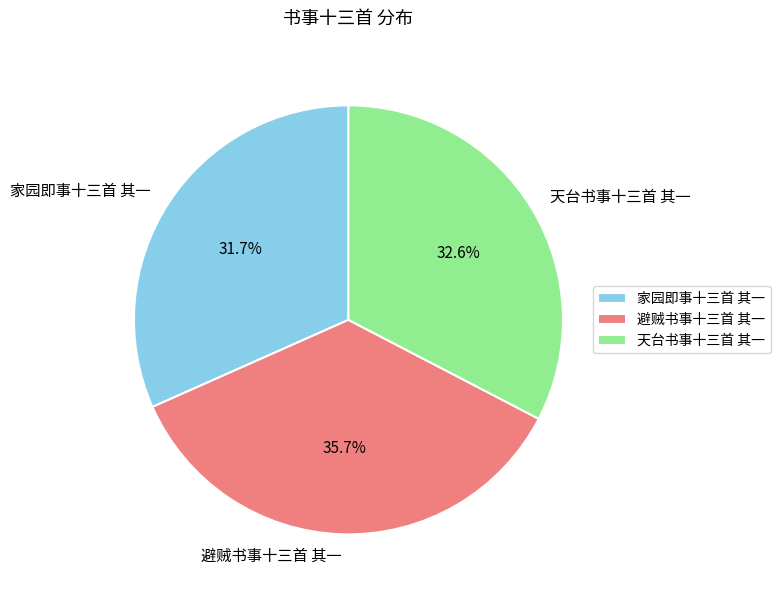

How many segments does this pie chart have?

3